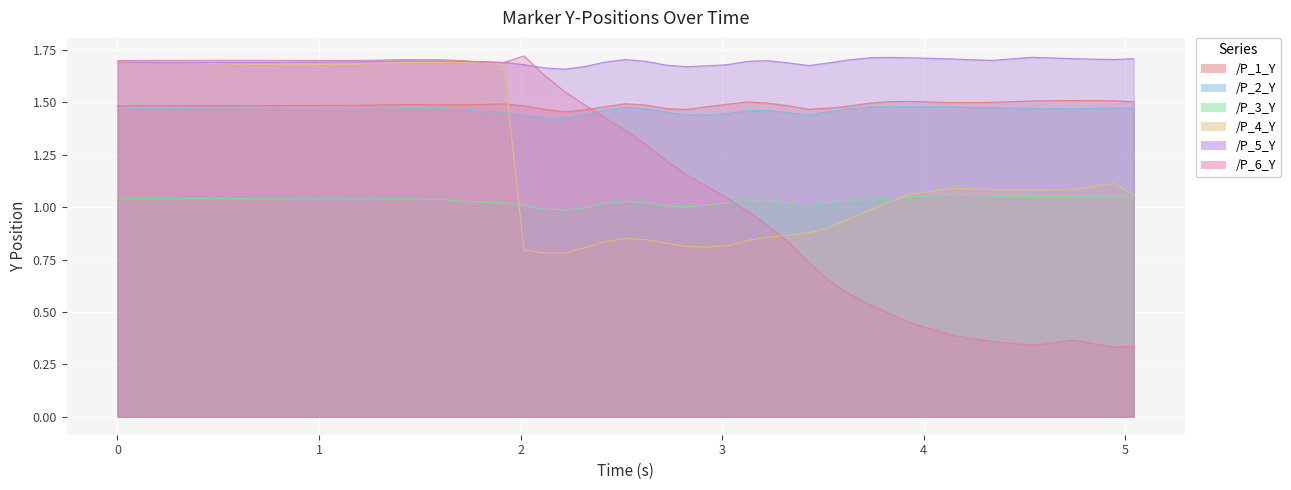

Reading left to right, what are all the values shown in this chart?

/P_1_Y: 1.5	1.5	1.5	1.5	1.5	1.5	1.5	1.5	1.5	1.5	1.5	1.5	1.5	1.5	1.5	1.5	1.5	1.5	1.5	1.5	1.5	1.5	1.5	1.5	1.5	1.5	1.5	1.5	1.5	1.5	1.5	1.5	1.5	1.5	1.5	1.5	1.5	1.5	1.5	1.5
/P_2_Y: 1.5	1.5	1.5	1.5	1.5	1.5	1.5	1.5	1.5	1.5	1.5	1.5	1.5	1.4	1.4	1.4	1.4	1.5	1.5	1.5	1.5	1.4	1.4	1.4	1.5	1.5	1.5	1.4	1.5	1.5	1.5	1.5	1.5	1.5	1.5	1.5	1.5	1.5	1.5	1.5
/P_3_Y: 1.0	1.0	1.0	1.0	1.0	1.0	1.0	1.0	1.0	1.0	1.0	1.0	1.0	1.0	1.0	1.0	1.0	1.0	1.0	1.0	1.0	1.0	1.0	1.0	1.0	1.0	1.0	1.0	1.0	1.0	1.0	1.0	1.1	1.1	1.1	1.1	1.1	1.0	1.0	1.0
/P_4_Y: 1.7	1.7	1.7	1.7	1.7	1.7	1.7	1.7	1.7	1.7	1.7	1.7	1.7	0.8	0.8	0.8	0.8	0.8	0.9	0.8	0.8	0.8	0.8	0.8	0.8	0.9	0.9	0.9	0.9	0.9	1.0	1.0	1.1	1.1	1.1	1.1	1.1	1.1	1.1	1.1
/P_5_Y: 1.7	1.7	1.7	1.7	1.7	1.7	1.7	1.7	1.7	1.7	1.7	1.7	1.7	1.7	1.7	1.7	1.7	1.7	1.7	1.7	1.7	1.7	1.7	1.7	1.7	1.7	1.7	1.7	1.7	1.7	1.7	1.7	1.7	1.7	1.7	1.7	1.7	1.7	1.7	1.7
/P_6_Y: 1.7	1.7	1.7	1.7	1.7	1.7	1.7	1.7	1.7	1.7	1.7	1.7	1.7	1.7	1.6	1.6	1.5	1.4	1.4	1.3	1.2	1.2	1.1	1.0	1.0	0.9	0.8	0.7	0.6	0.6	0.5	0.5	0.4	0.4	0.4	0.4	0.3	0.4	0.3	0.3